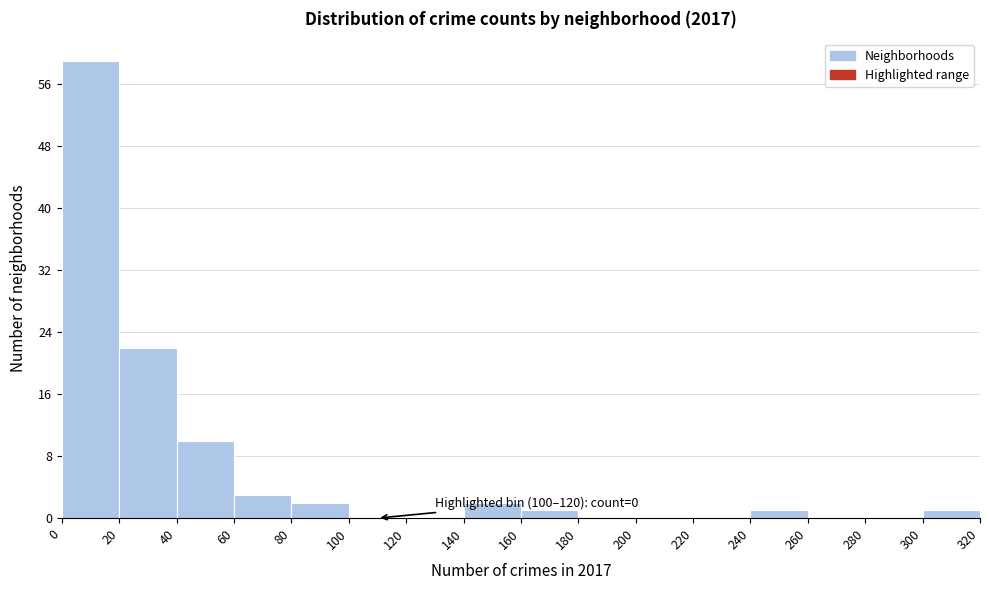

Which range on the x-axis has the tallest bar?

0 to 20